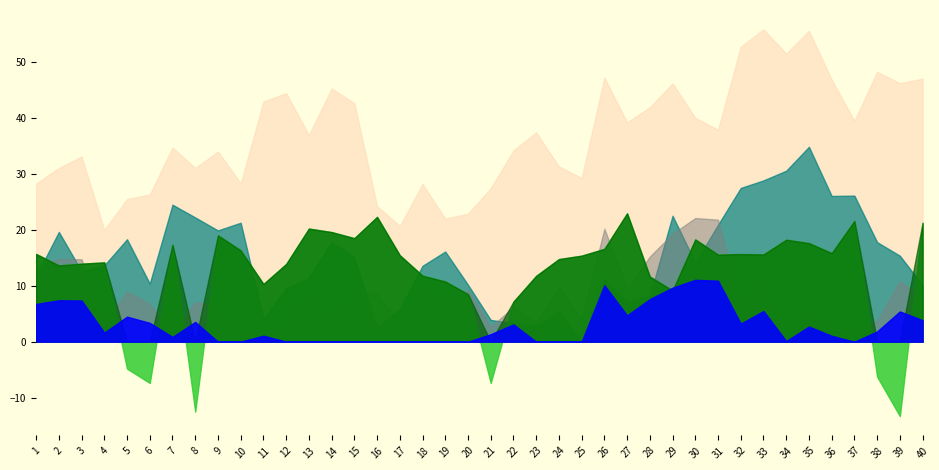

Read the curvature value at 19.

10.8